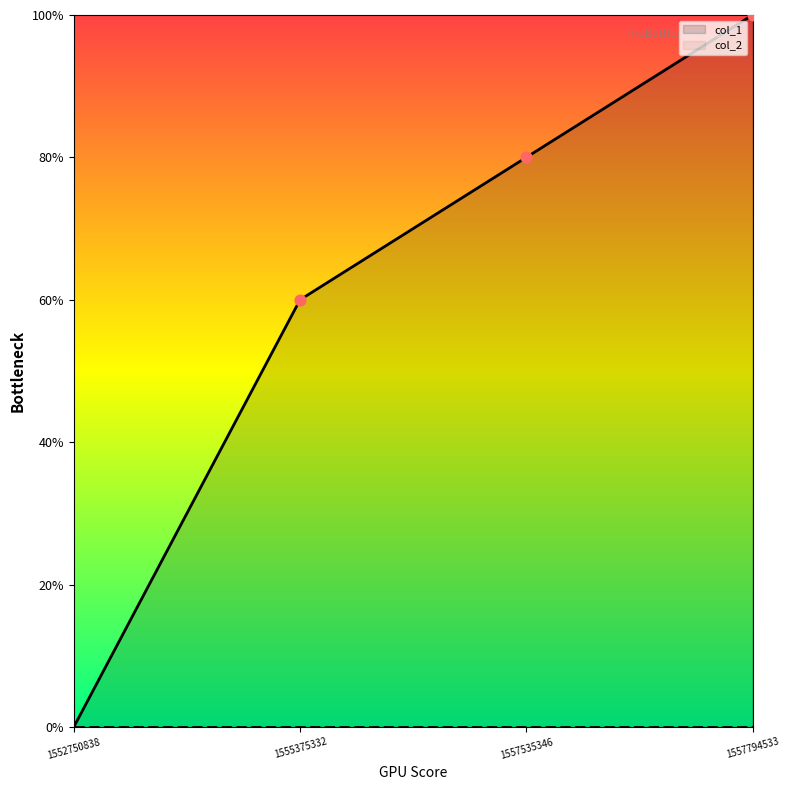

What is the change in value from 1555375332 to 1557535346?

+1